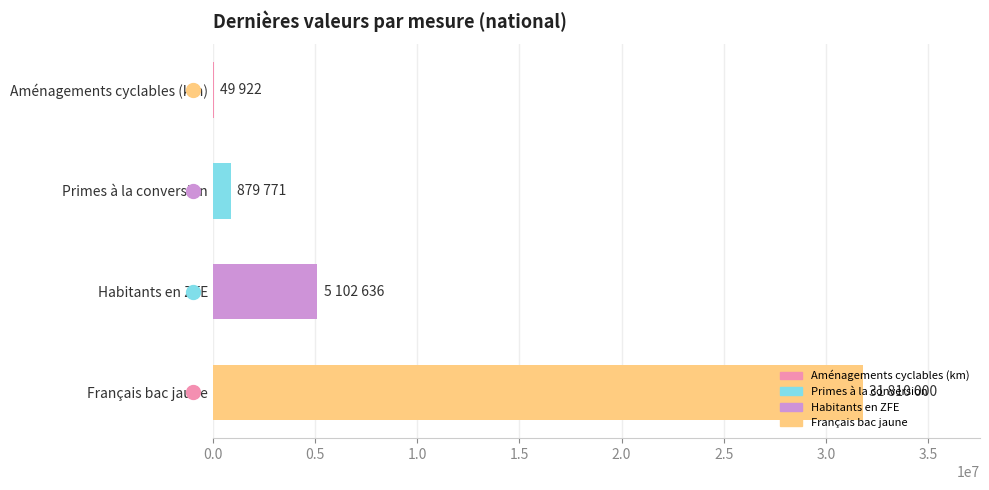

What is the maximum value shown in the chart?

31810000